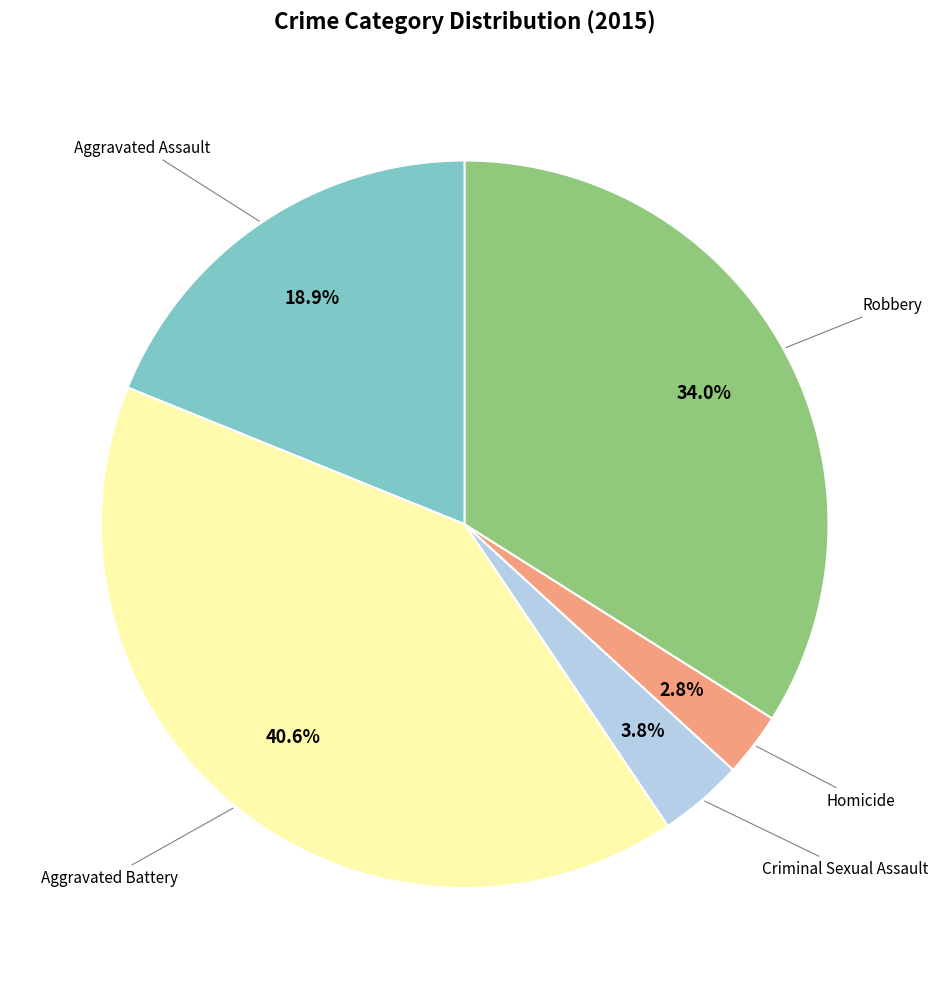

Is there a majority slice in this chart?

No